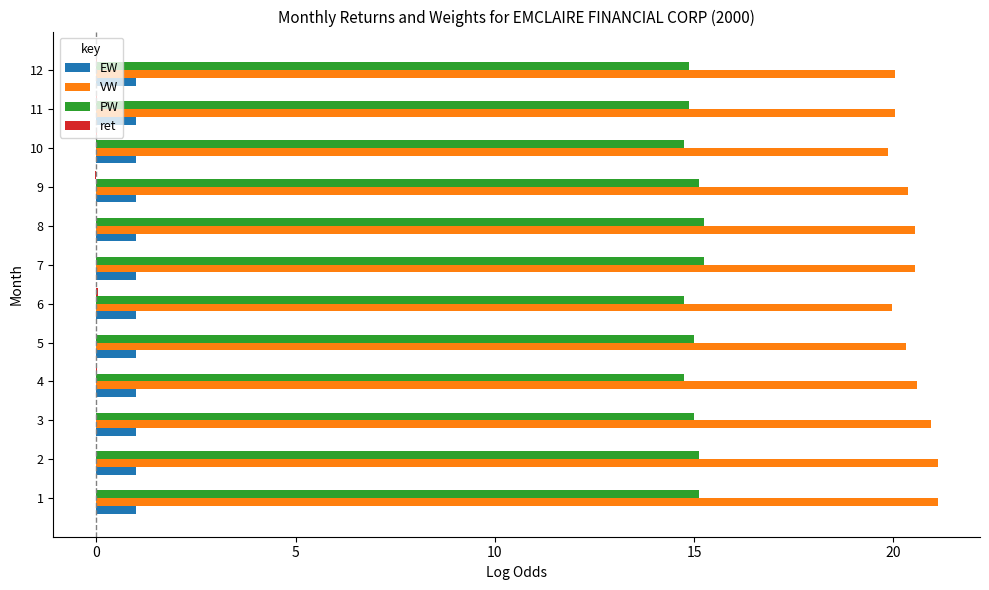

What is the greatest value displayed?

21.1